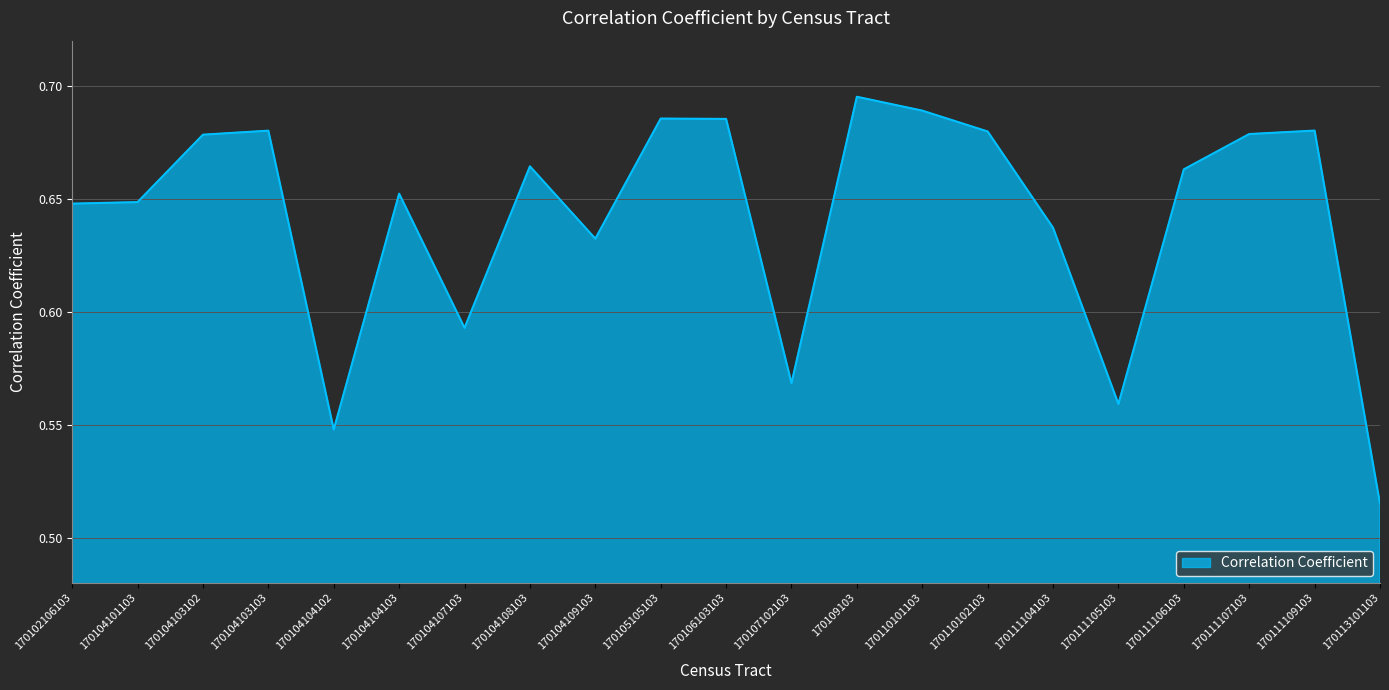

What position from the right is 170111104103?

6